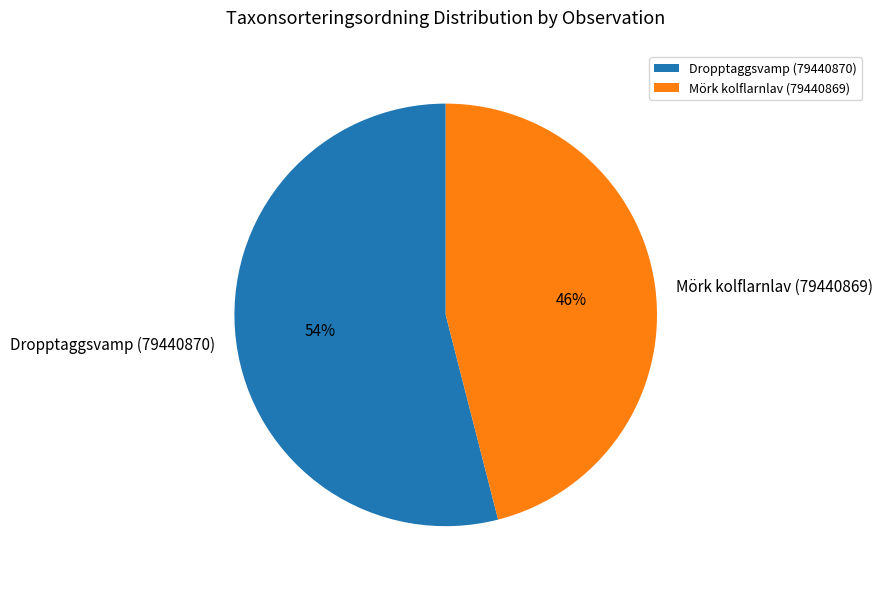

True or false: Dropptaggsvamp (79440870) accounts for 47% of the total.

False